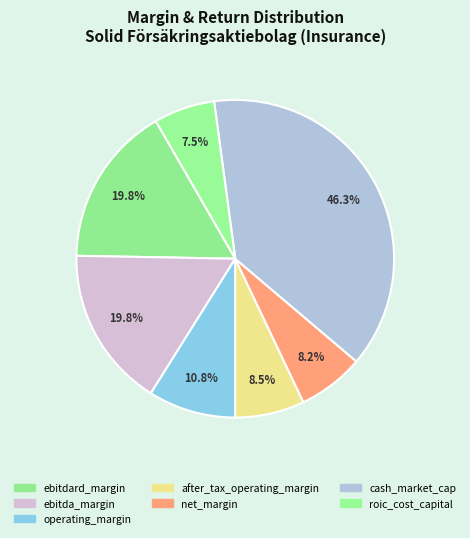

Is ebitda_margin the majority of the pie?

No